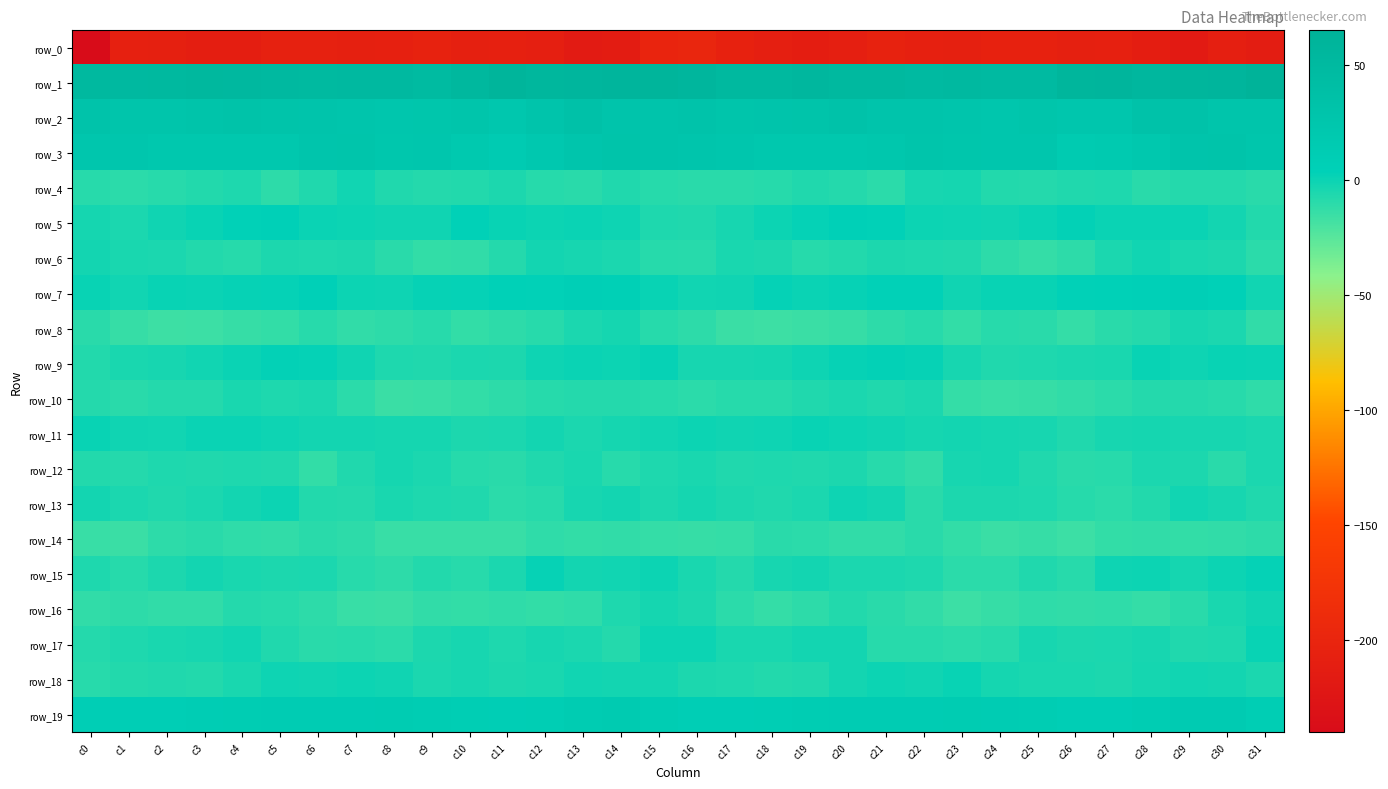

How many data points in row_5 are above 0?

15